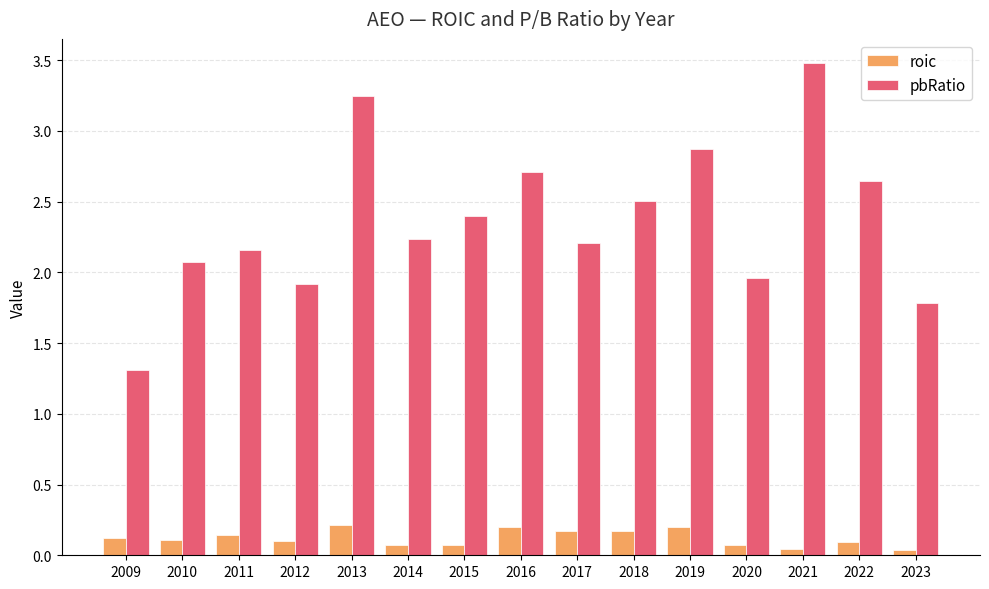

Which series has the largest total across all categories?

pbRatio